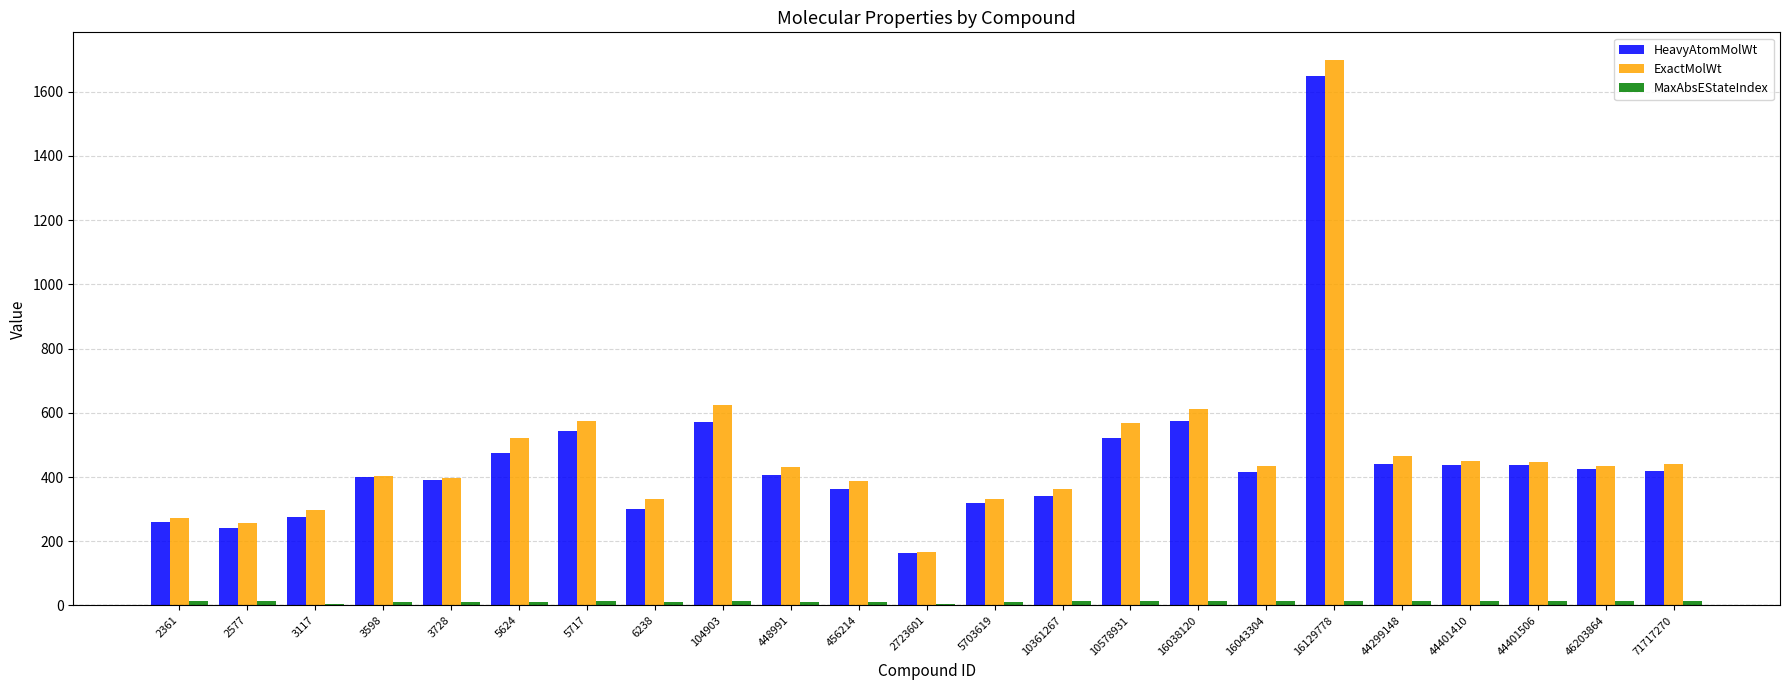

Are the bars horizontal?

No